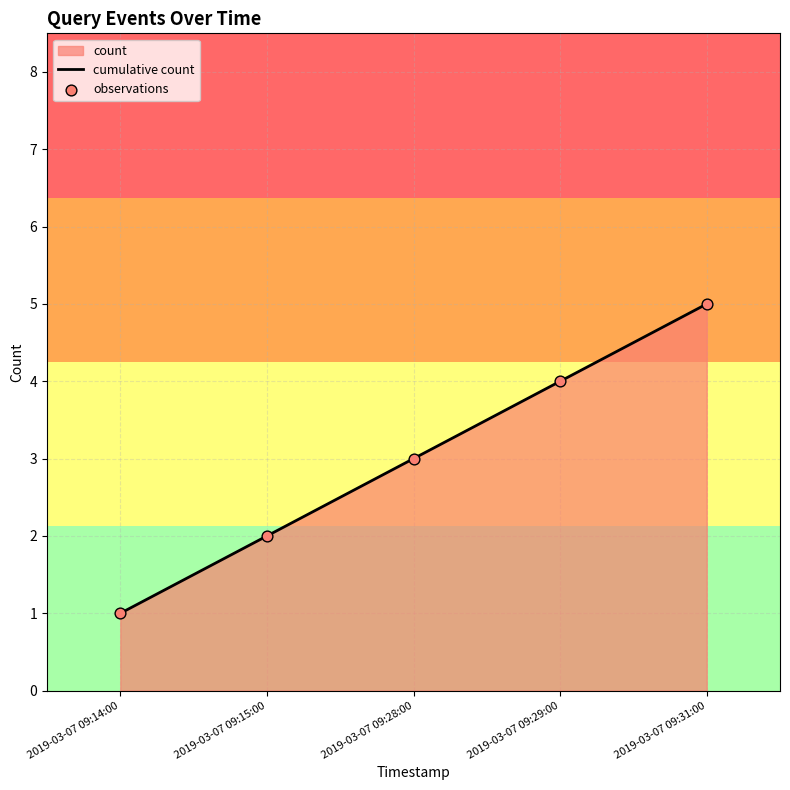

What position from the left is 2019-03-07 09:15:00?

2